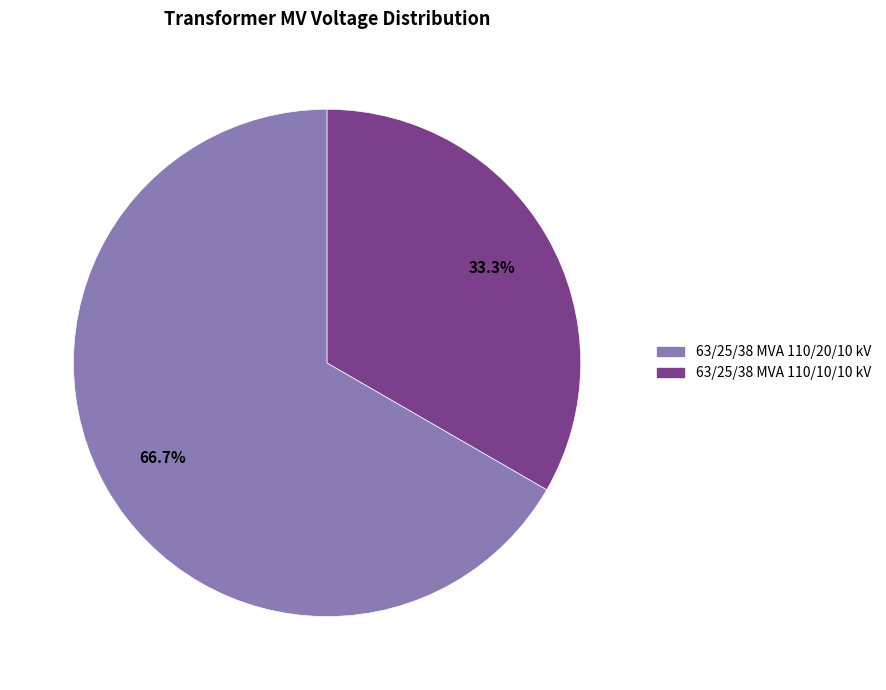

Combined, do 63/25/38 MVA 110/10/10 kV and 63/25/38 MVA 110/20/10 kV account for over 50%?

Yes